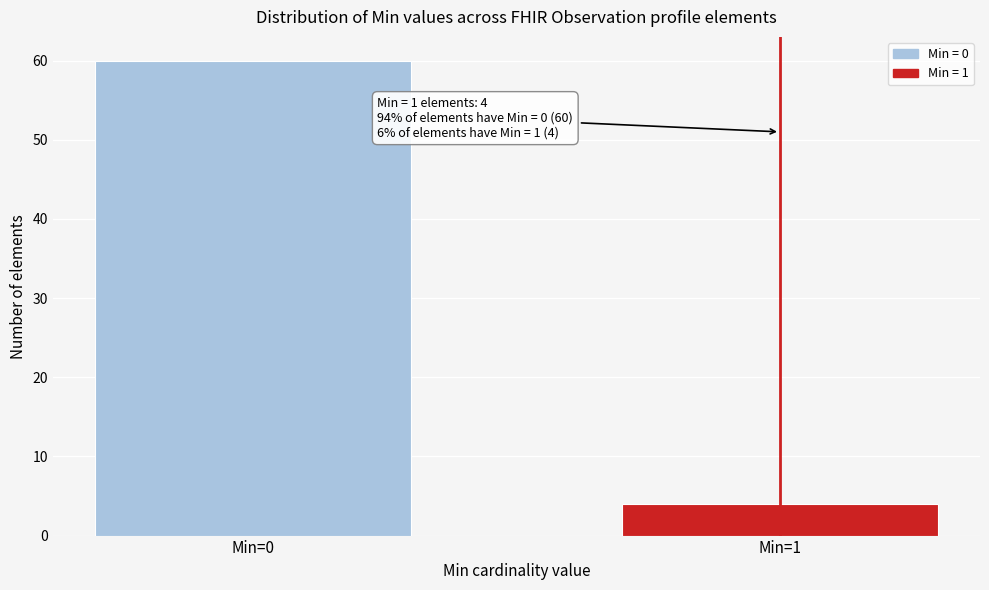

Reading right to left, transcribe all the data shown in this chart.

4	60